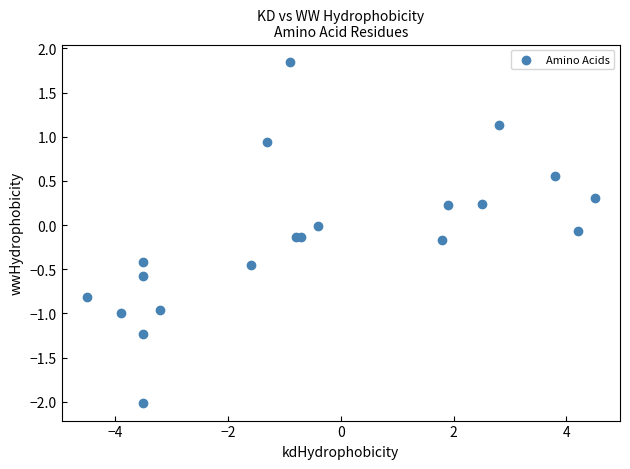

What is the range of X values (max minus min)?

9.0